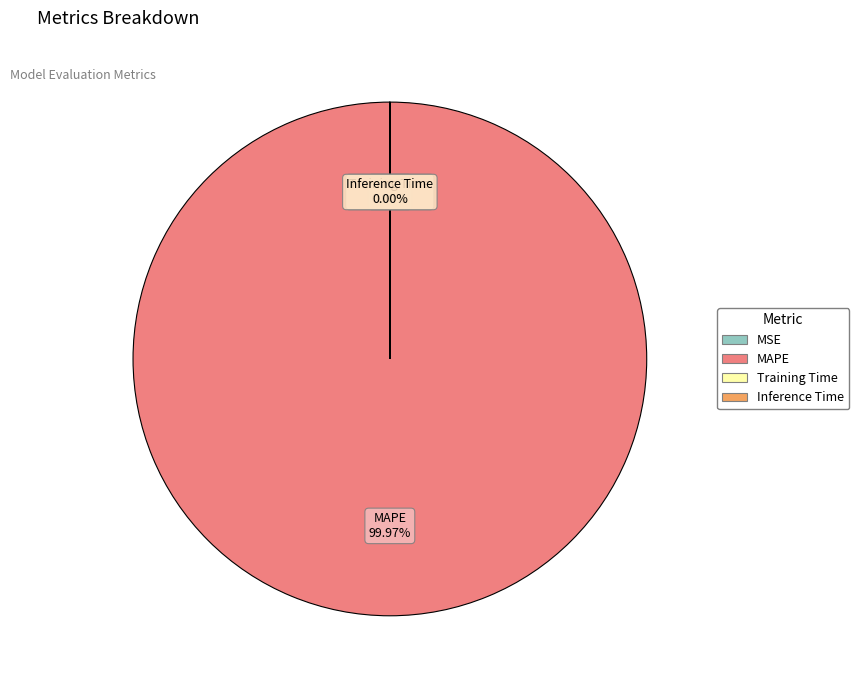

Does MAPE represent more than half of the total?

Yes